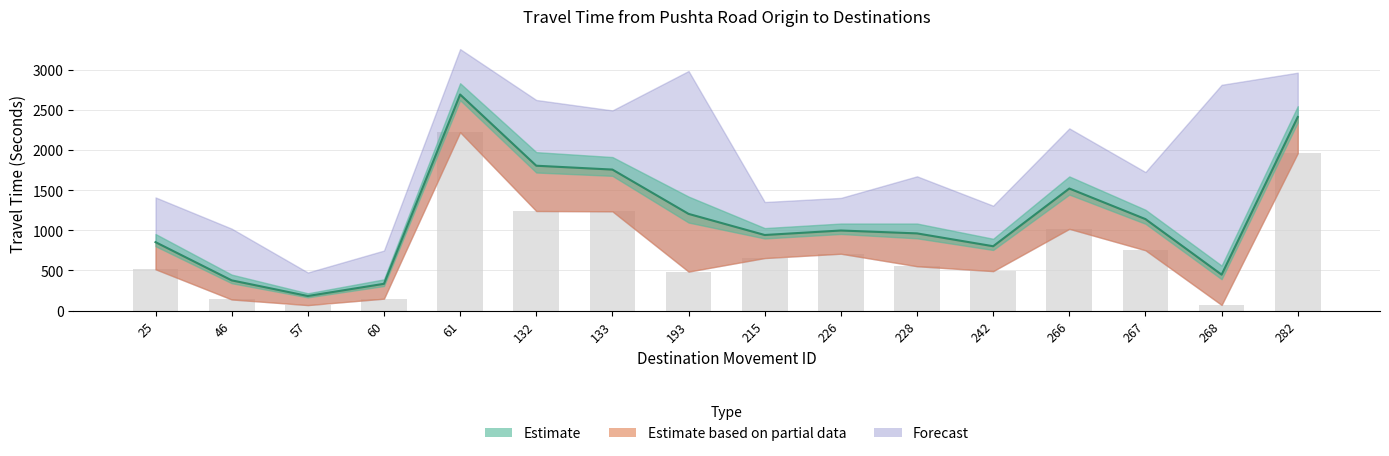

Rank the categories by value from lowest to highest.

57, 268, 46, 60, 193, 242, 25, 228, 215, 226, 267, 266, 133, 132, 282, 61